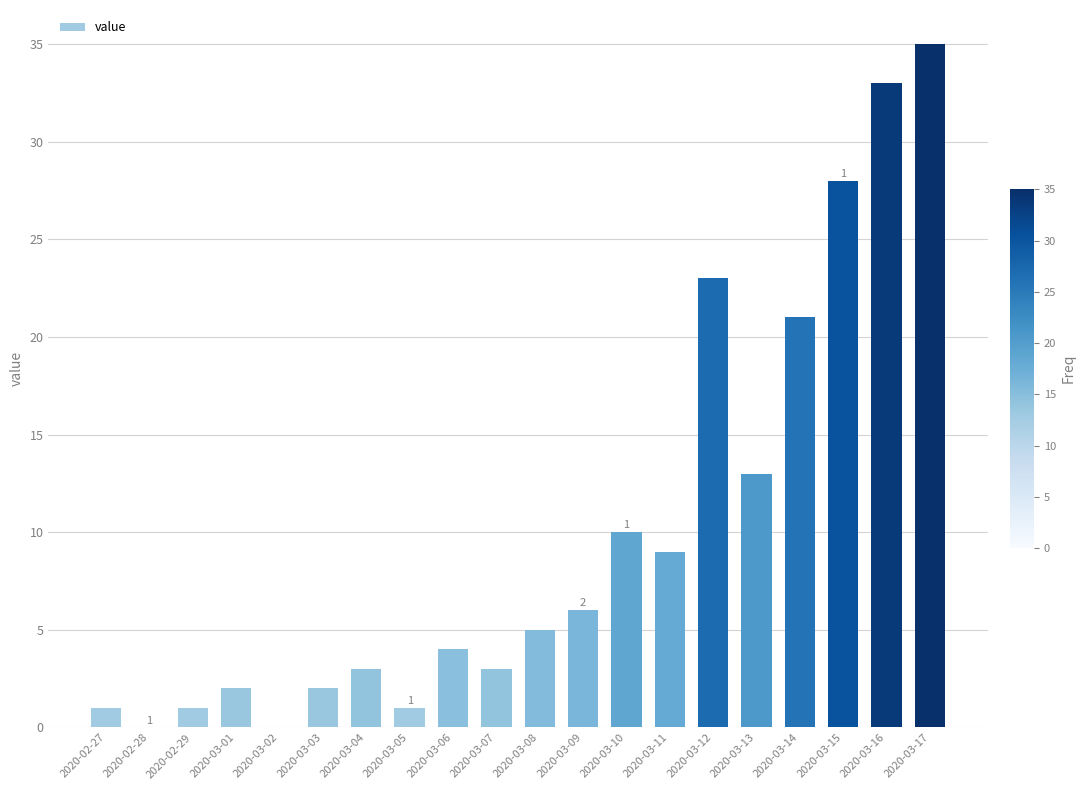

True or false: the data shows 1 at 2020-03-05.

True